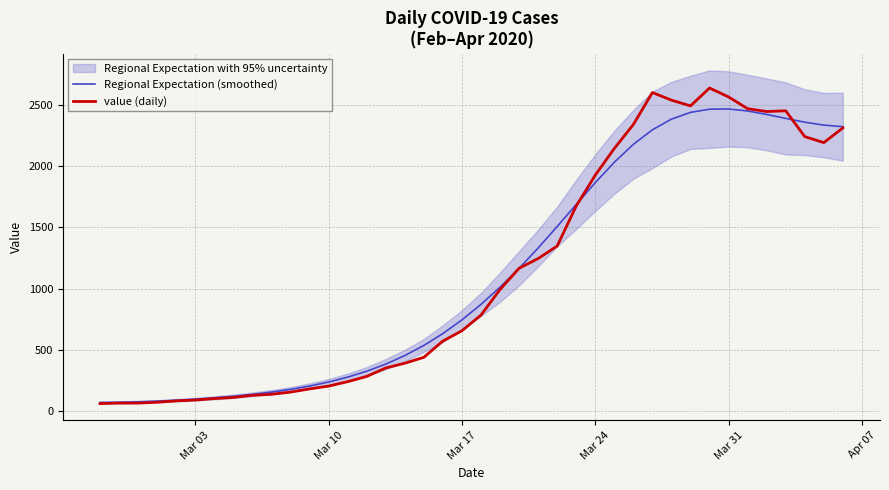

How many data points in value (daily) are above 784?

19